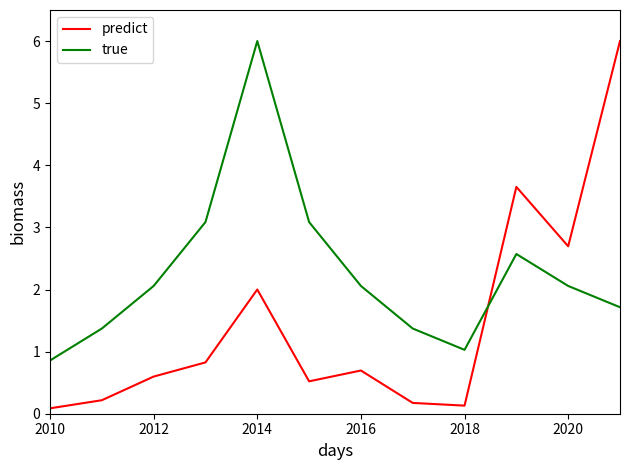

Which series has the largest total across all categories?

true